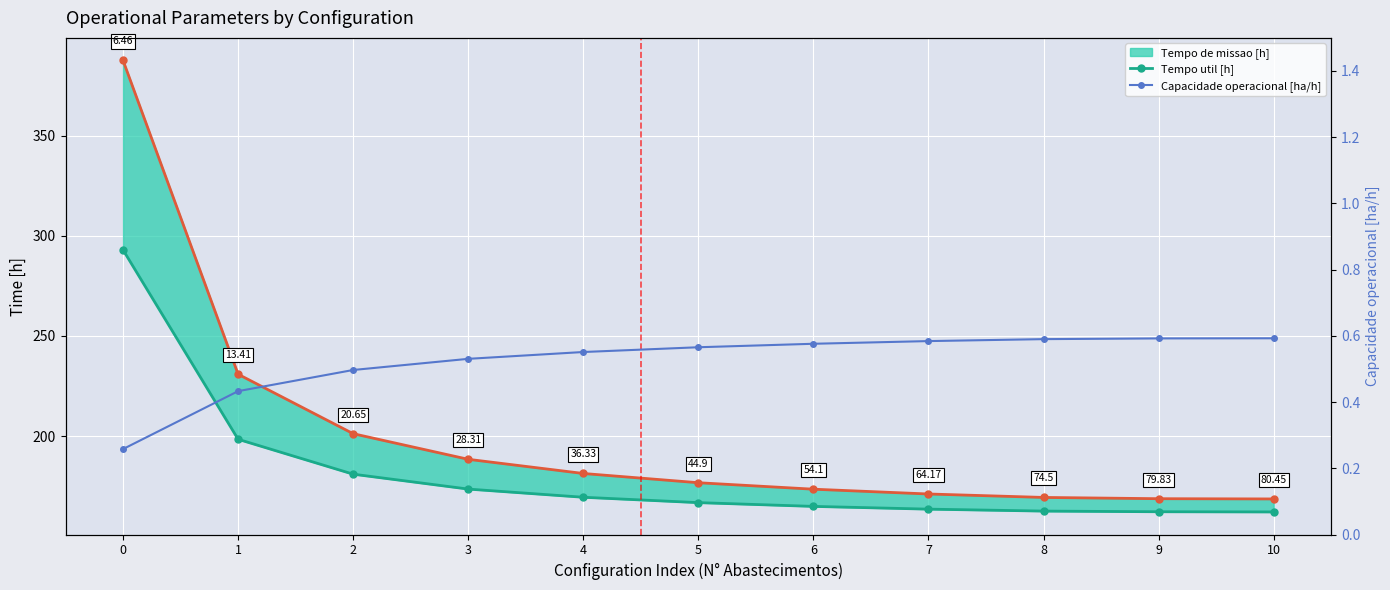

What are all the series names shown in the legend?

Tempo de missao [h], Tempo util [h], Capacidade operacional [ha/h]